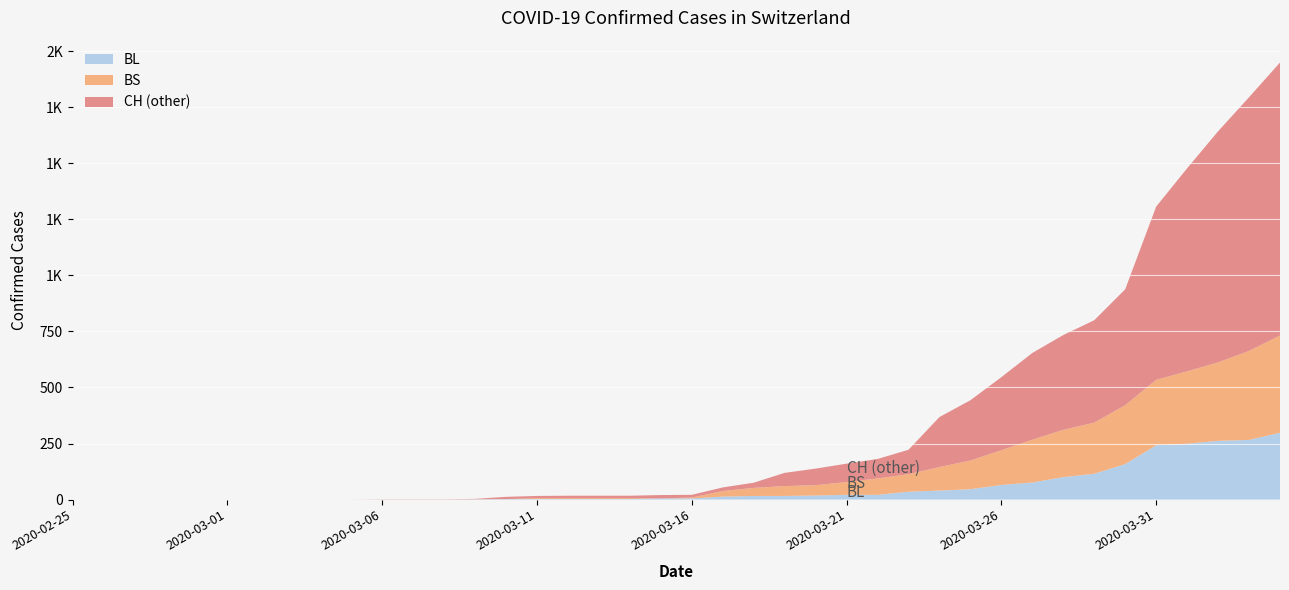

What are all the series names shown in the legend?

BL, BS, CH (other)